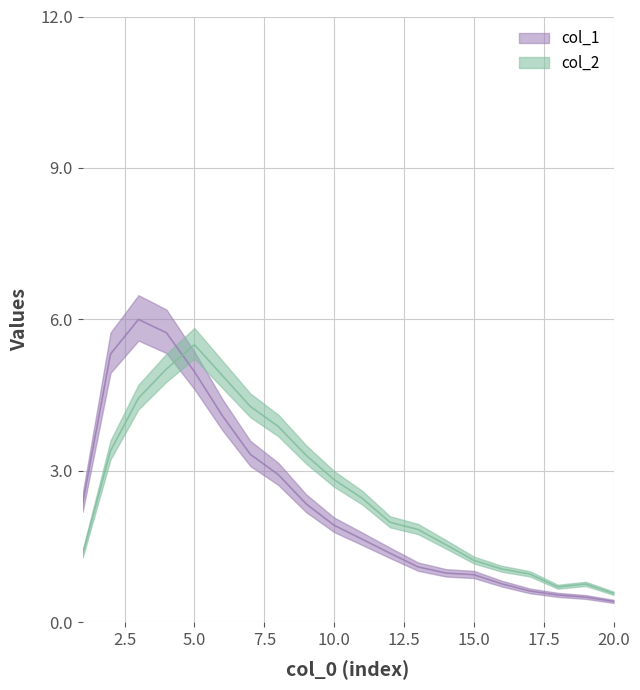

Does the chart have visible grid lines?

Yes